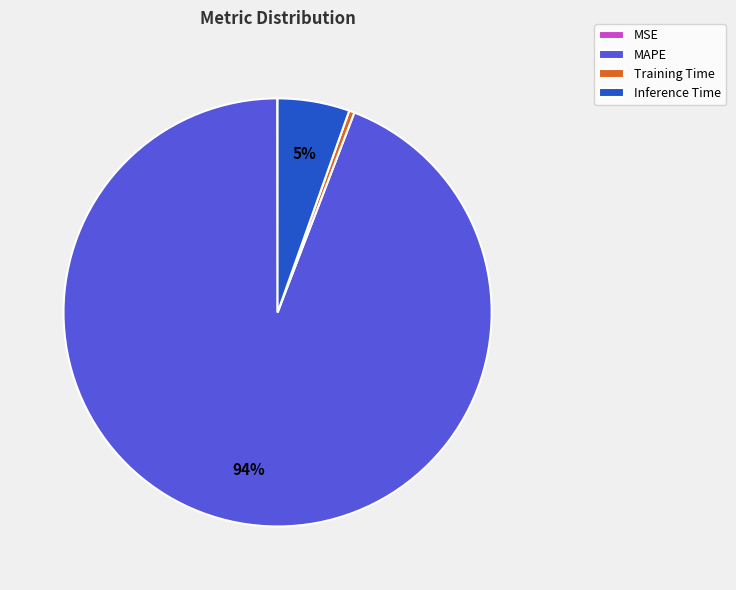

To the nearest percent, what is the average slice percentage?

25%